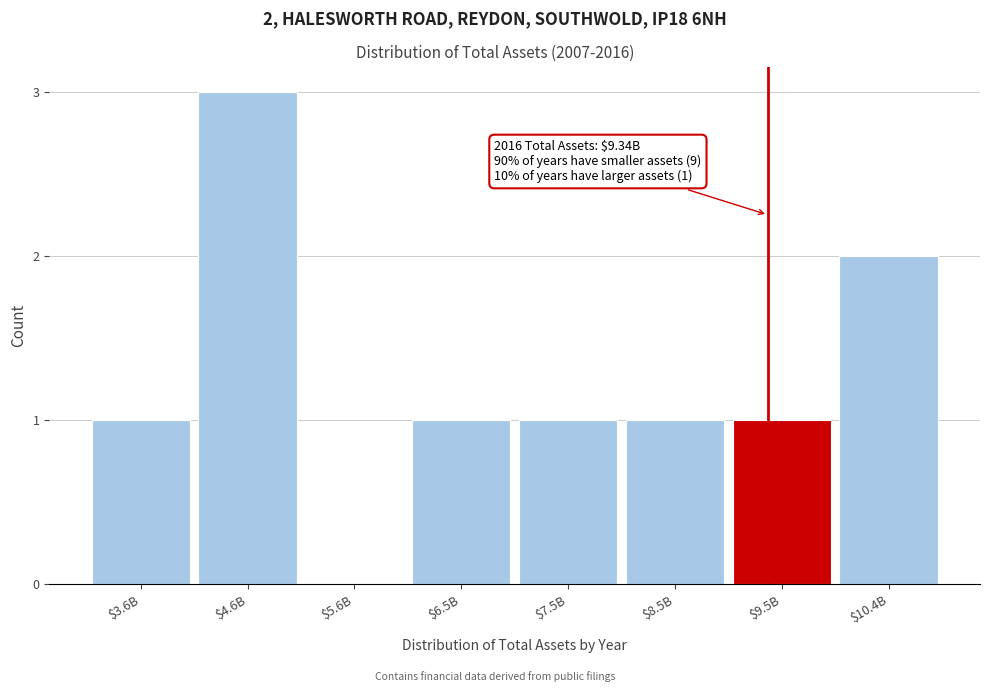

True or false: the data shows 2 at $5.6B.

False